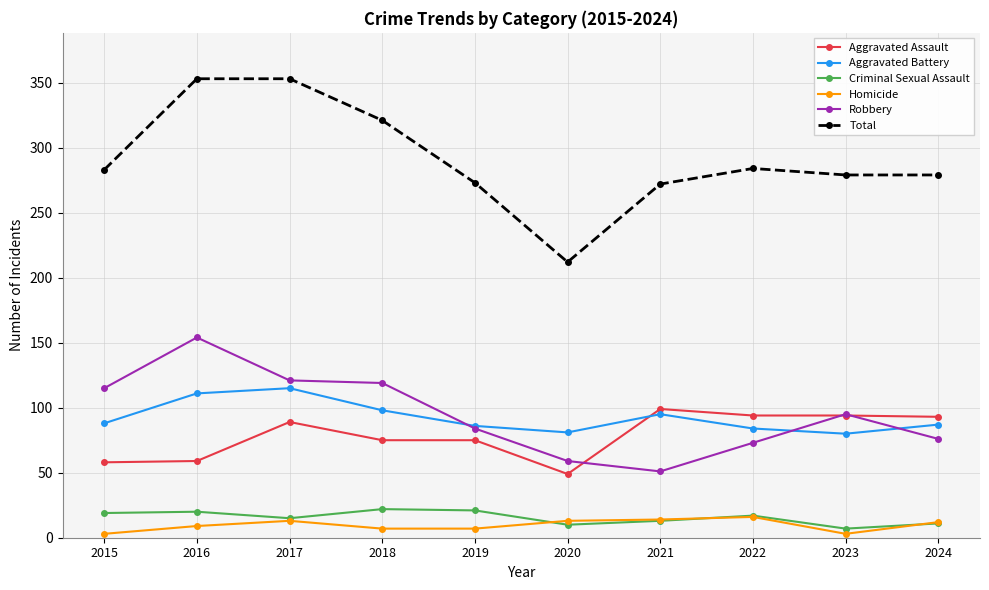

What is the minimum value for Robbery?

51